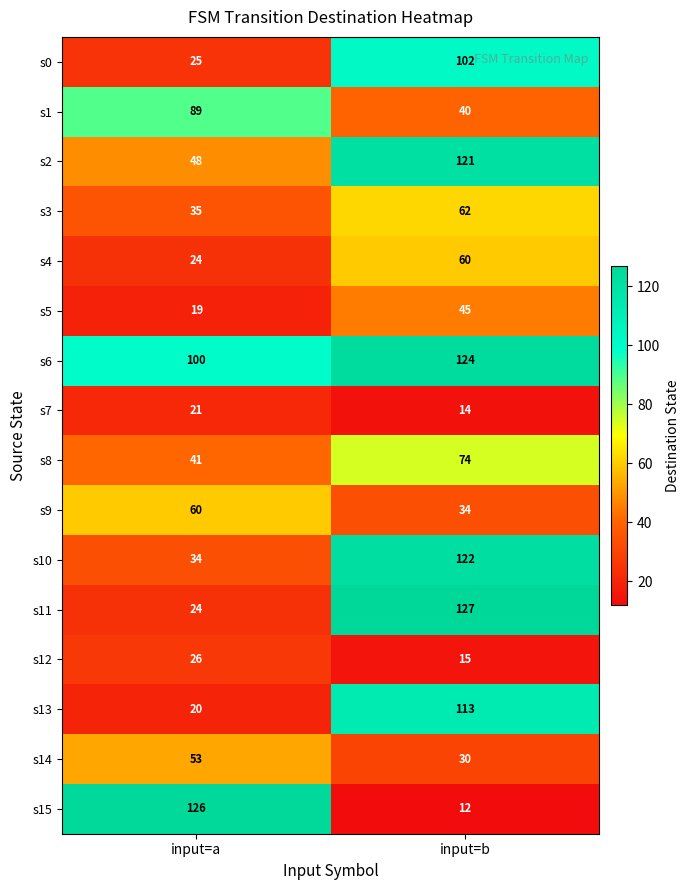

At which label is s2 closest to 84?

input=a